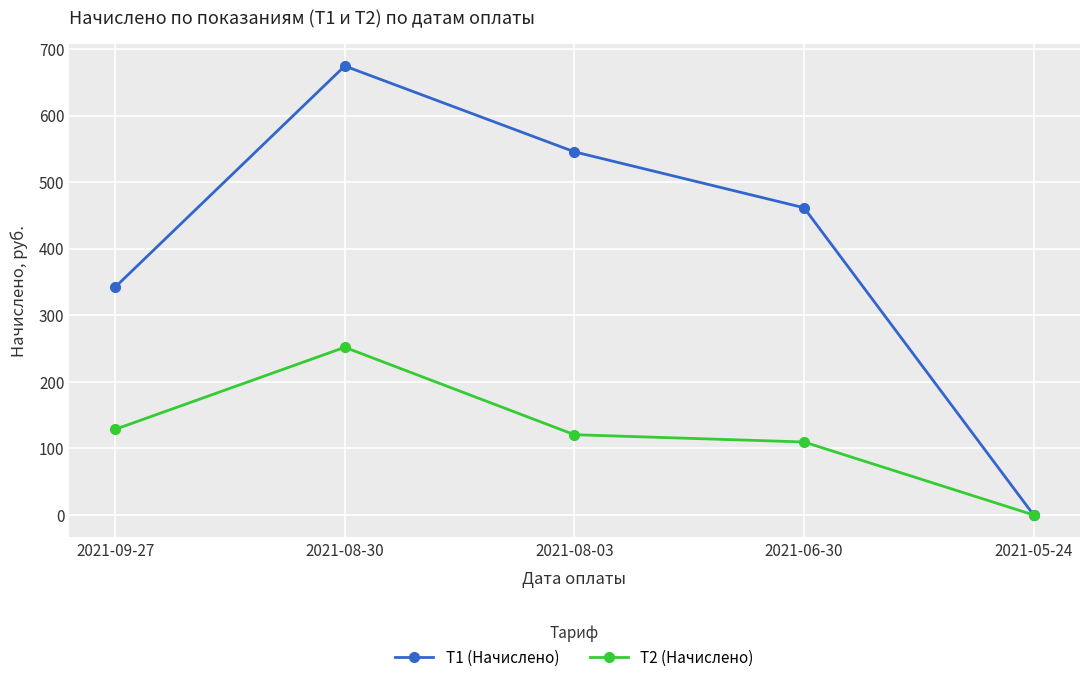

Which series has the largest total across all categories?

T1 (Начислено)